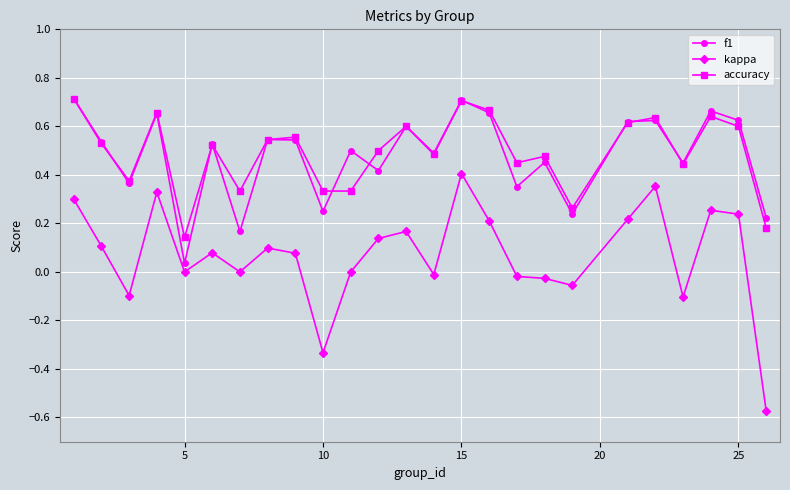

How many interior local peaks does the f1 series have?

9